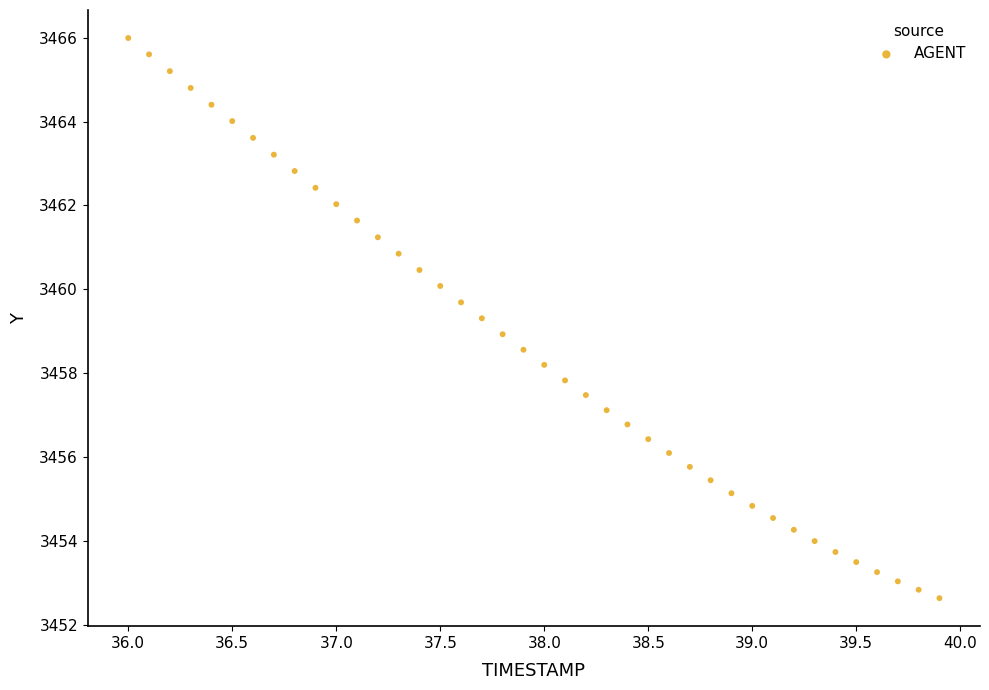

What is the range of X values (max minus min)?

3.9